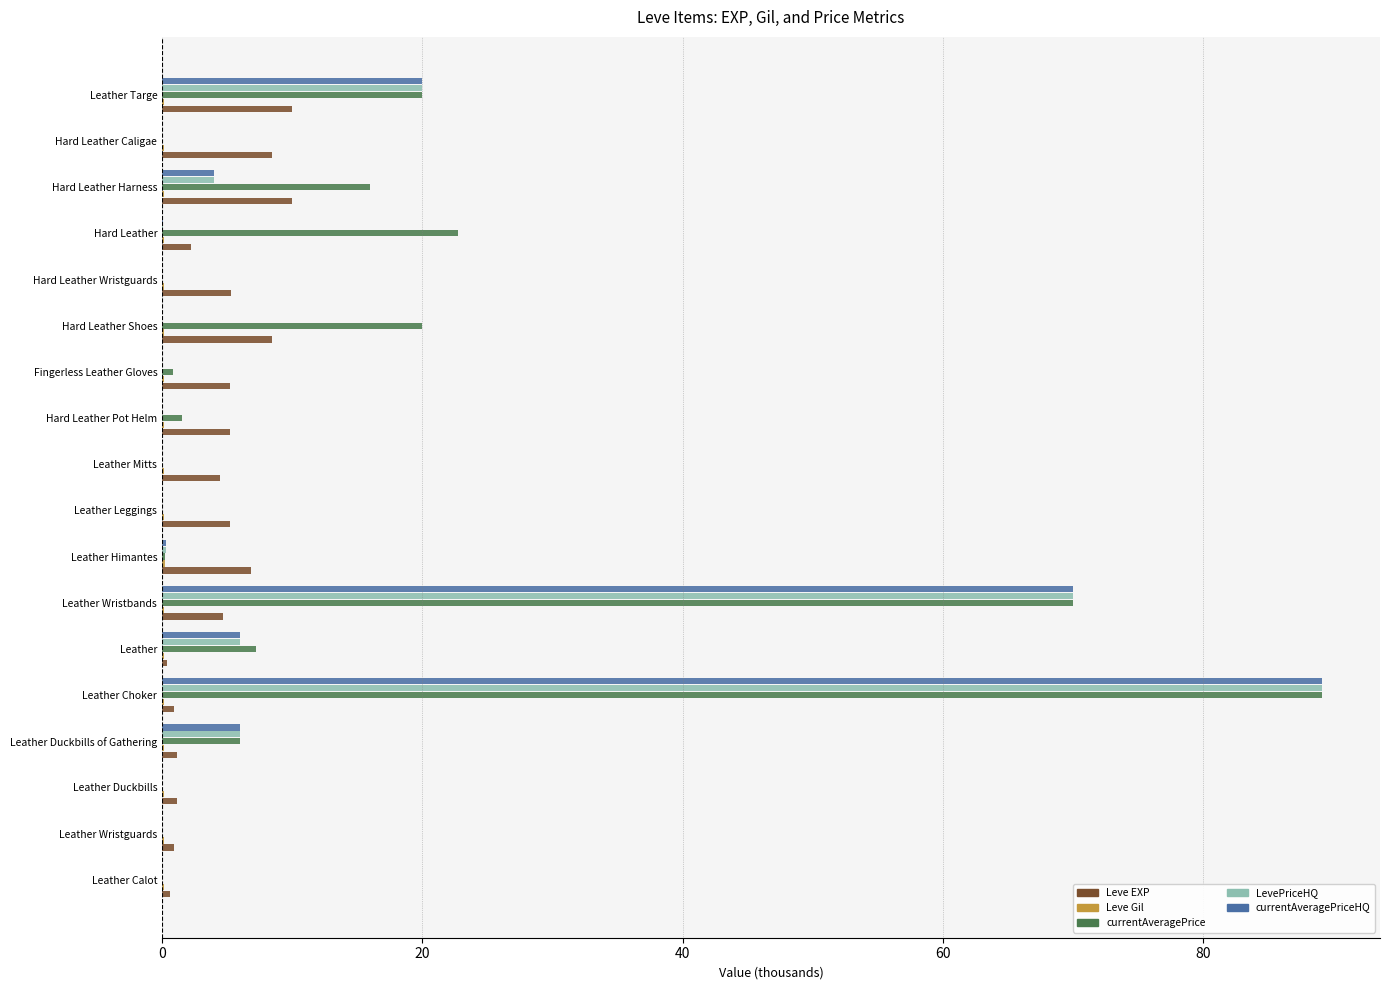

At which category does the chart reach its peak across all series?

Leather Choker